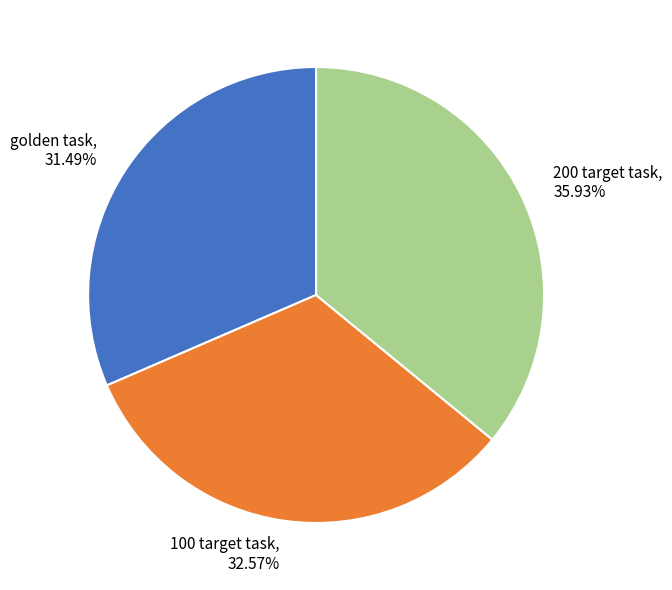

Combined, do 100 target task and 200 target task account for over 50%?

Yes